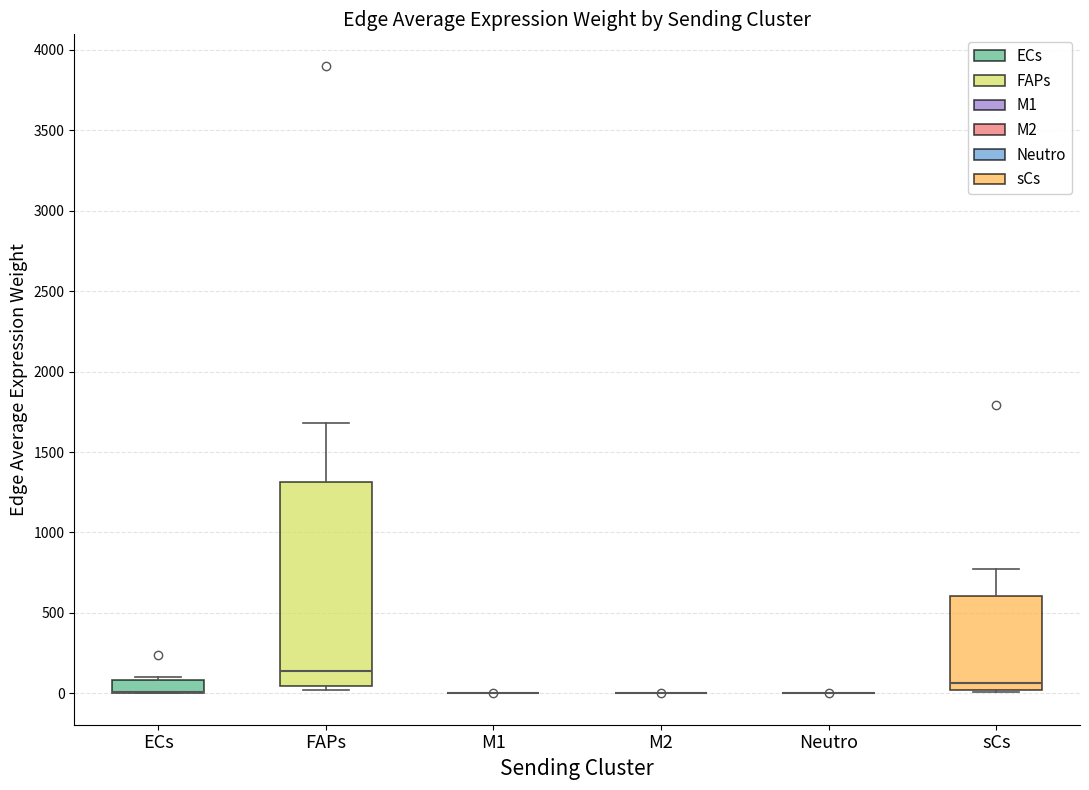

Reading left to right, transcribe this box plot: for each box, give where its median line is, the range the box spans, and where its two whiskers end, as read against the y-axis. The values are not printed on the chart, so give them approximately, as read against the axis.

ECs: median 0 (drawn on the box's lower edge), box 0 to 100, whiskers 0 to 100 (just above the box's upper edge)
FAPs: median 150, box 50 to 1300, whiskers 0 to 1700
M1: box collapsed to a line at 0, whiskers 0 to 0
M2: box collapsed to a line at 0, whiskers 0 to 0
Neutro: box collapsed to a line at 0, whiskers 0 to 0
sCs: median 50, box 0 to 600, whiskers 0 to 750